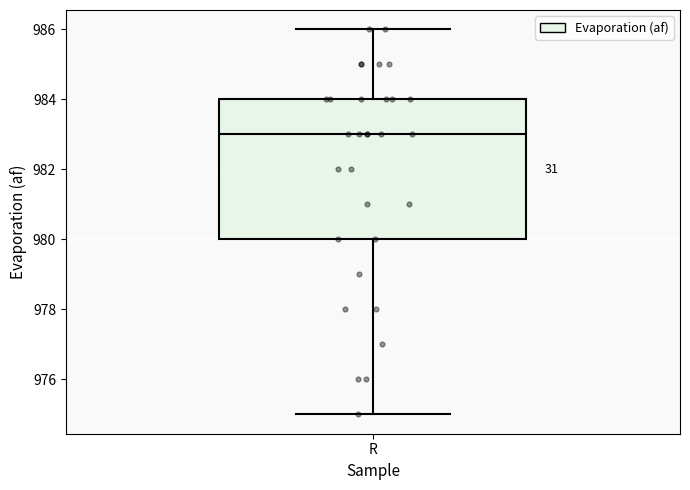

Transcribe this box plot: give where the median line is, the range the box spans, and where the two whiskers end, as read against the y-axis. The values are not printed on the chart, so give them approximately, as read against the axis.

median 983, box 980 to 984, whiskers 975 to 986